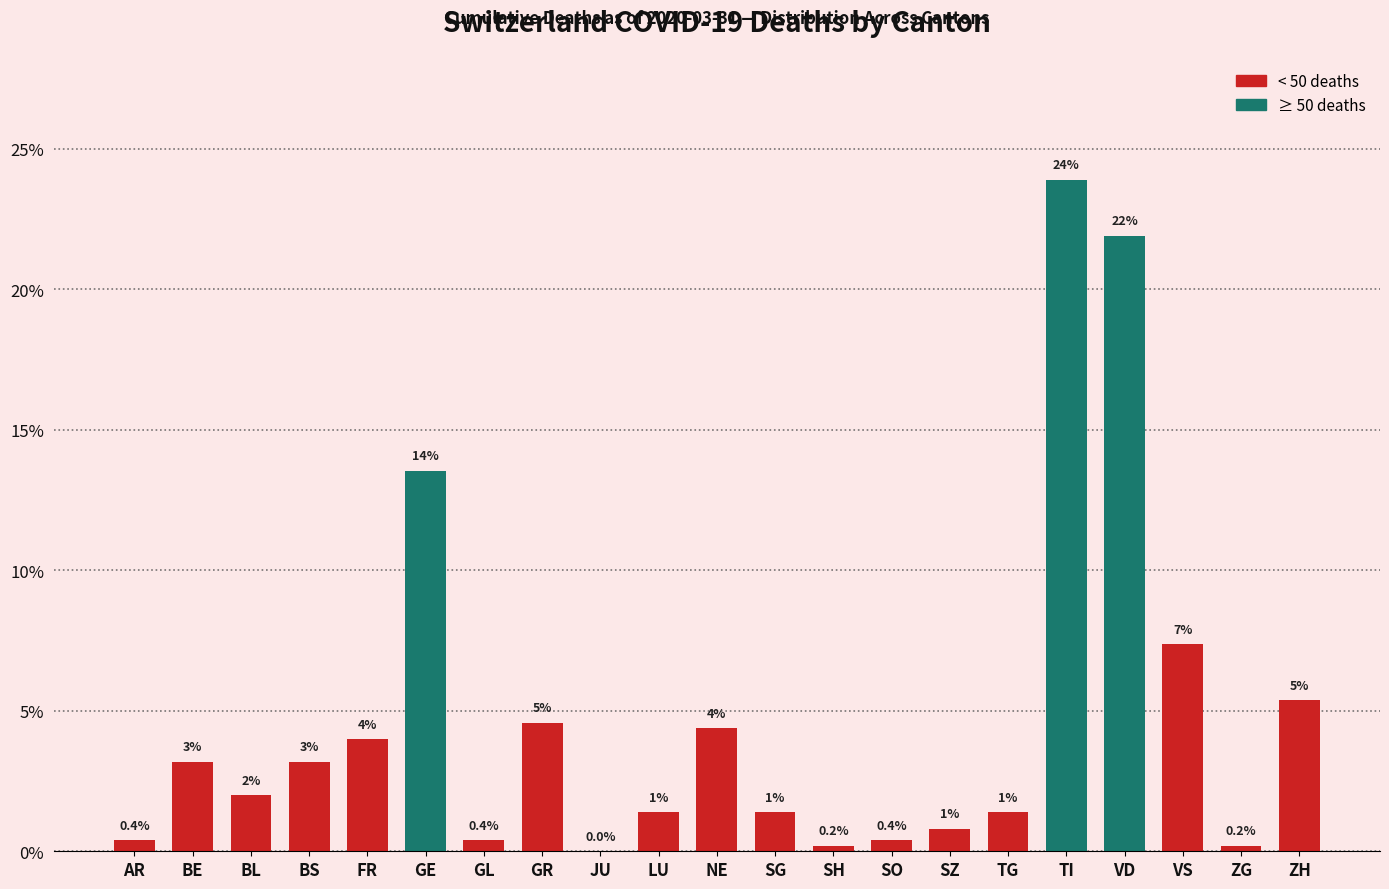

What is the greatest value displayed?

23.9